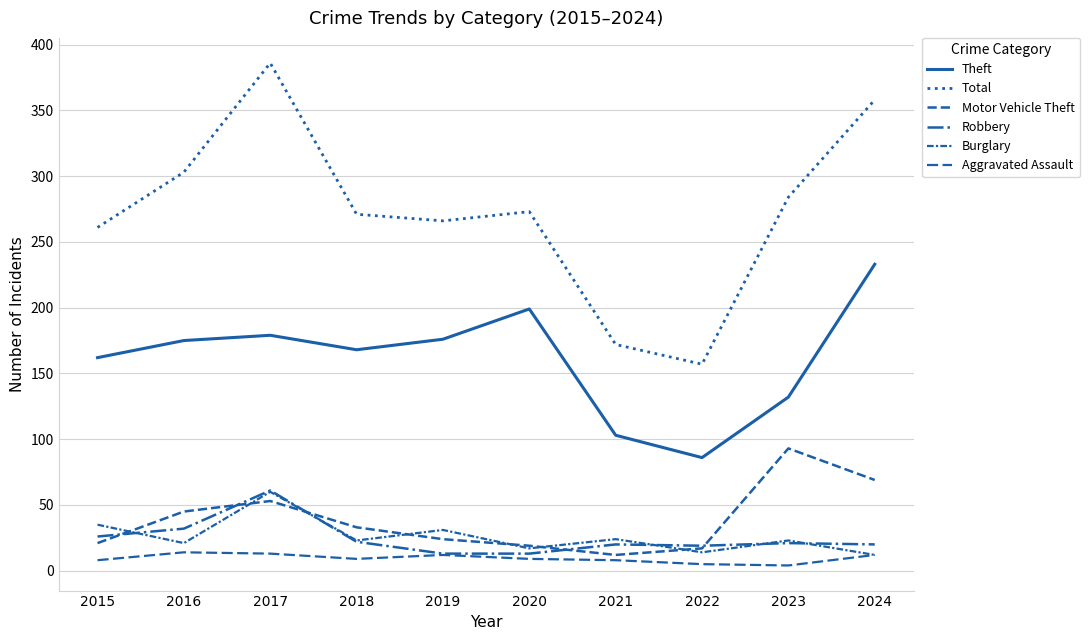

Does the chart display data point markers on the line(s)?

No